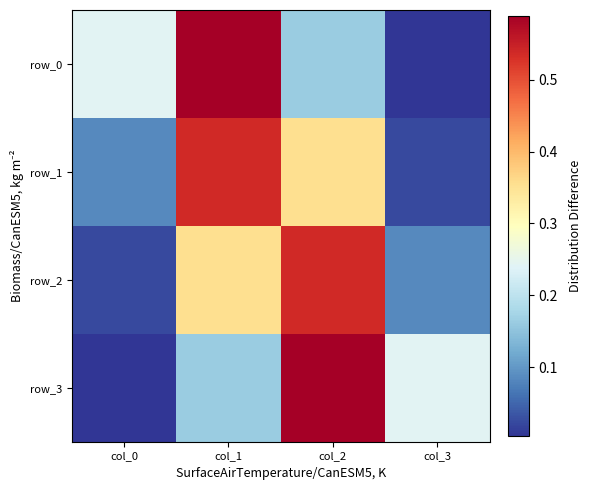

Reading left to right, what are all the values shown in this chart?

row_0: 0.2	0.6	0.2	0.0
row_1: 0.1	0.5	0.4	0.0
row_2: 0.0	0.4	0.5	0.1
row_3: 0.0	0.2	0.6	0.2